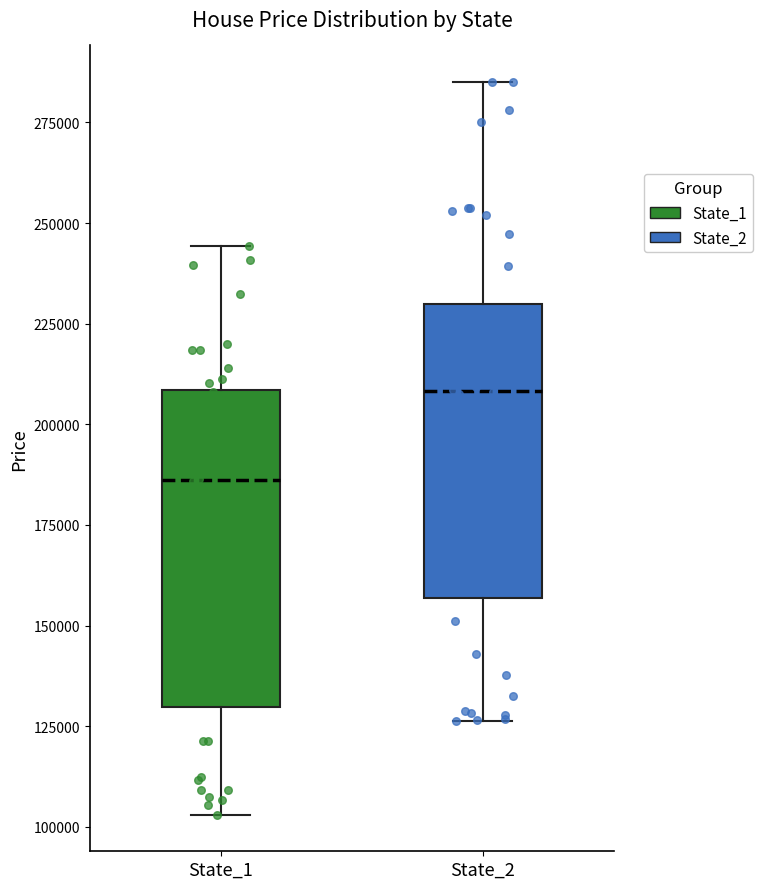

Comparing the boxes themselves (not the whiskers), which one is the tallest?

State_1